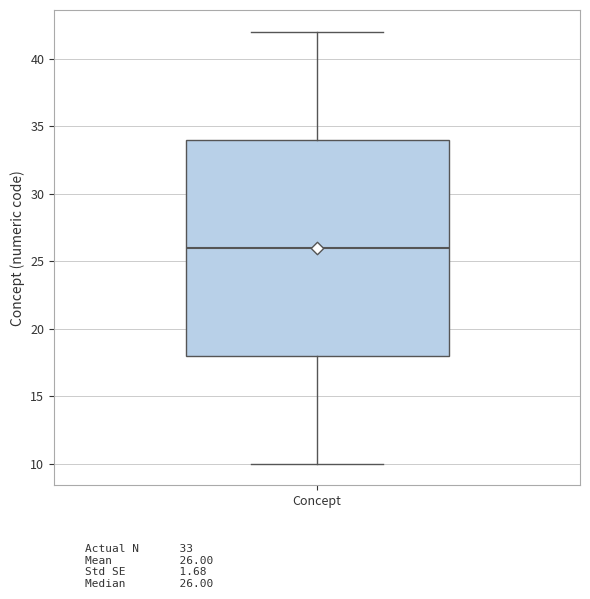

Transcribe this box plot: give where the median line is, the range the box spans, and where the two whiskers end, as read against the y-axis. The values are not printed on the chart, so give them approximately, as read against the axis.

median 26, box 18 to 34, whiskers 10 to 42